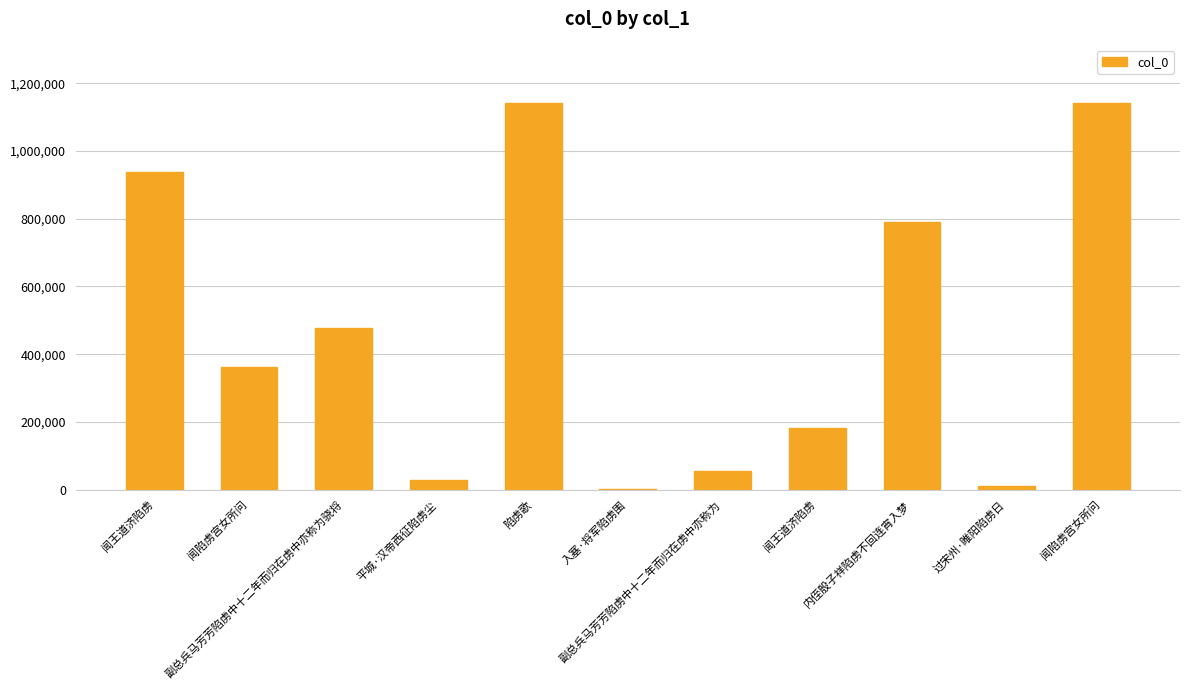

Count the number of categories in the chart.

11